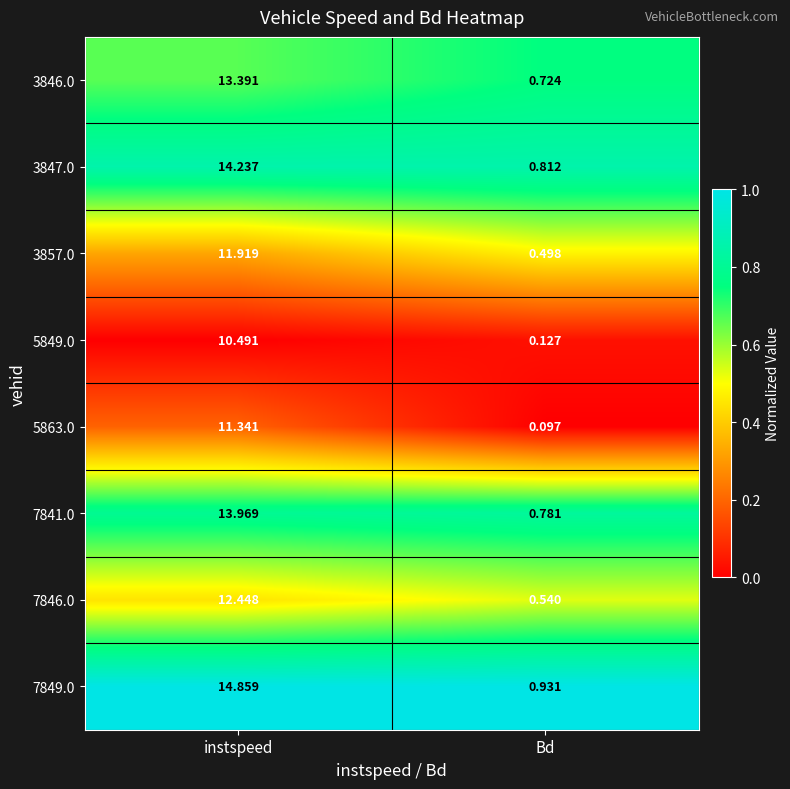

Which category has the lowest value across all series?

Bd